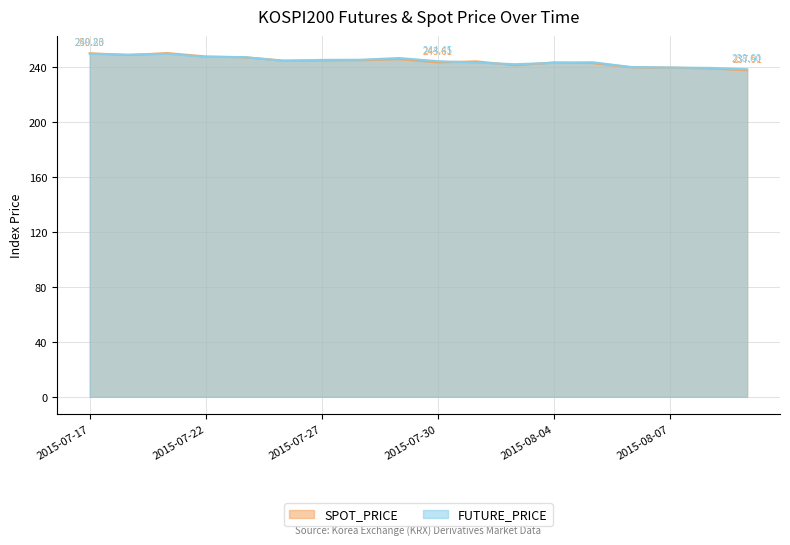

How many times do SPOT_PRICE and FUTURE_PRICE cross each other?

9